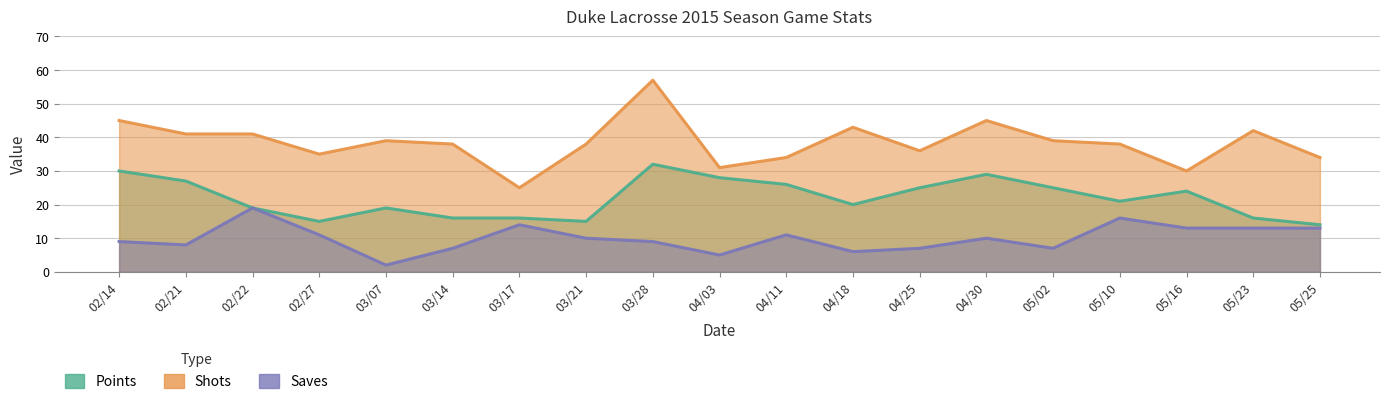

What is the smallest value displayed?

2